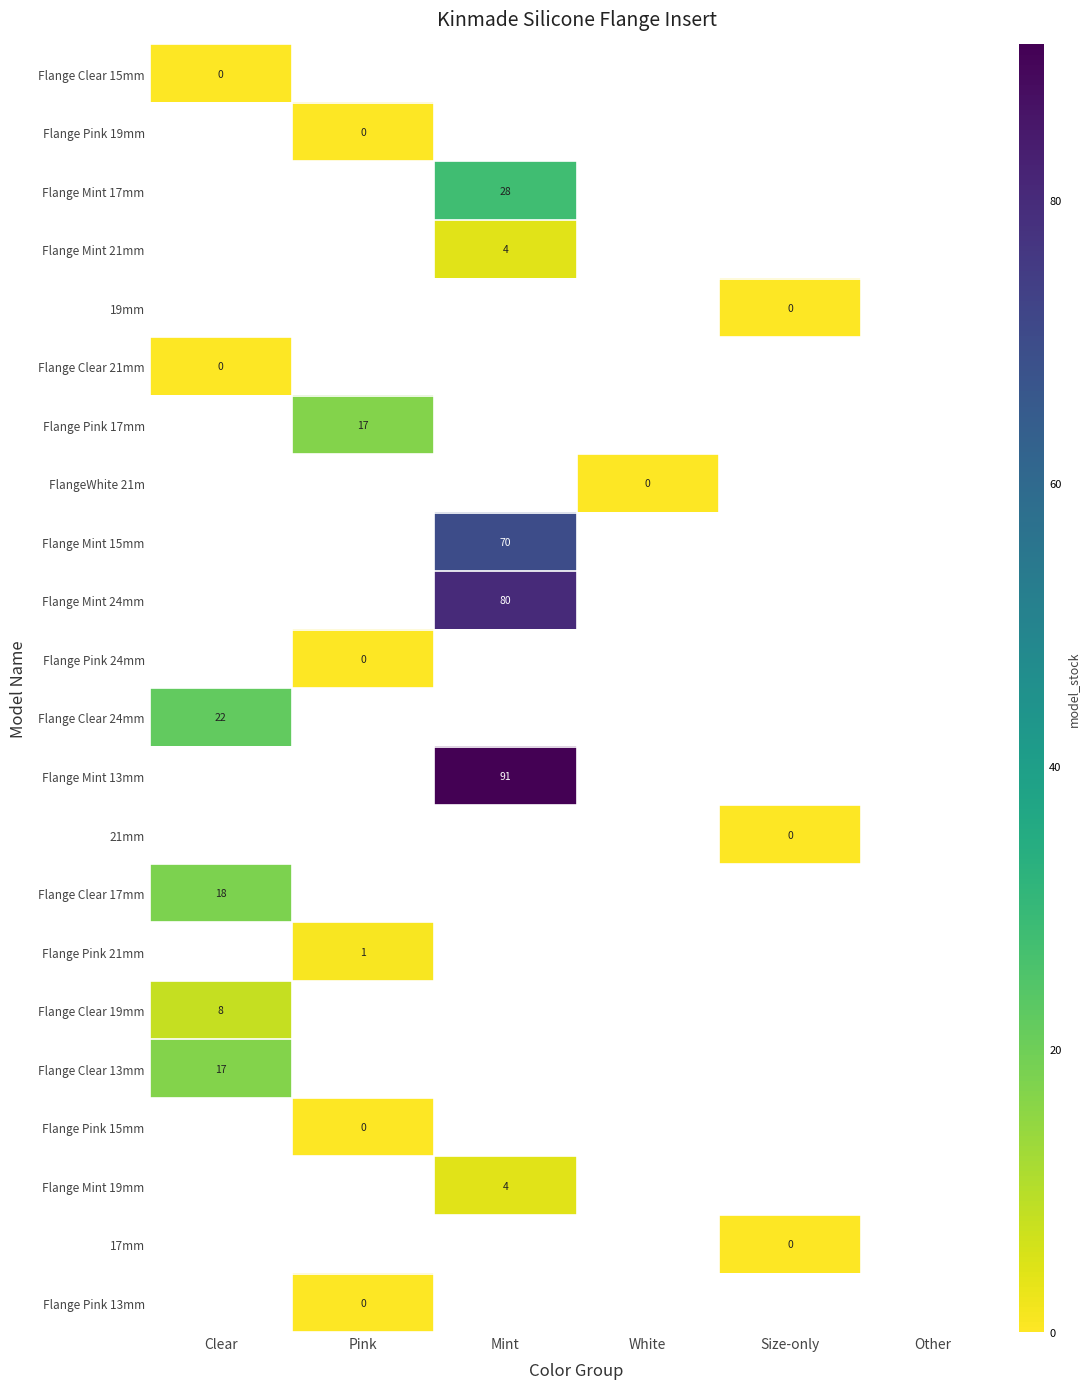

Between Other and White, which is larger?

White